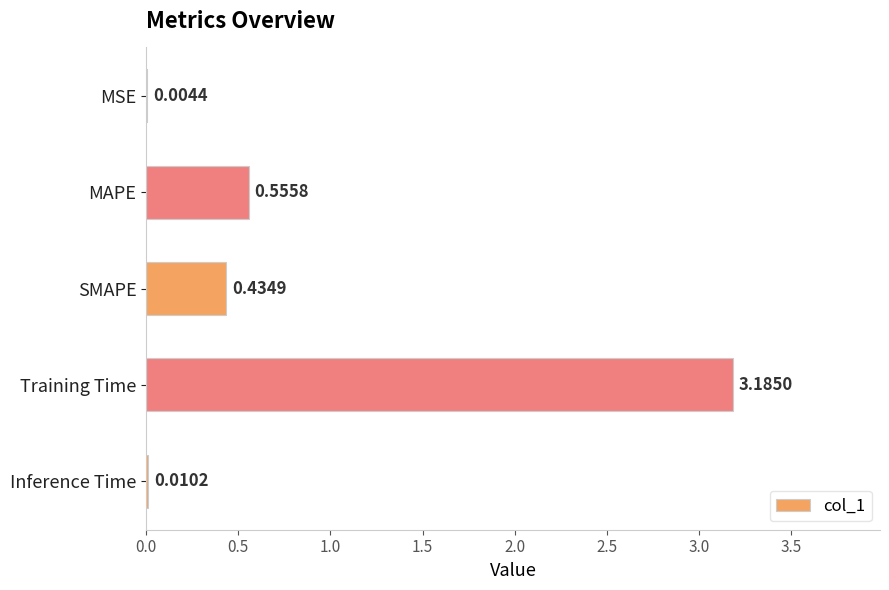

Which label corresponds to the largest value in the chart?

Training Time